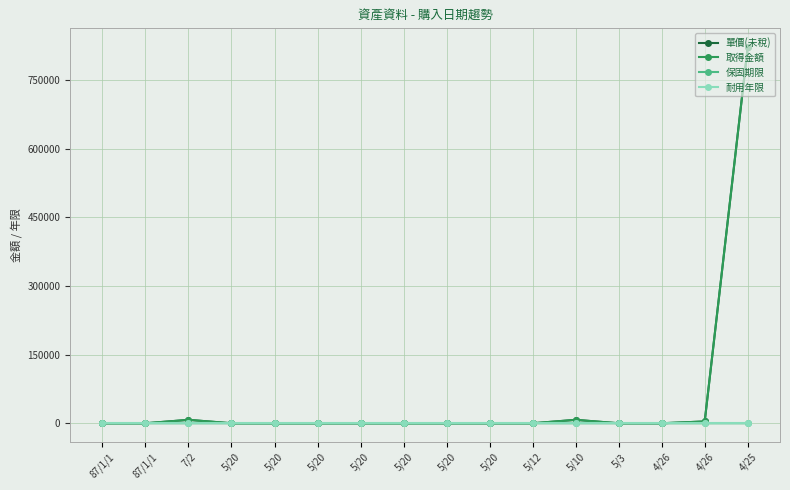

Which series has the widest spread of values?

單價(未稅)